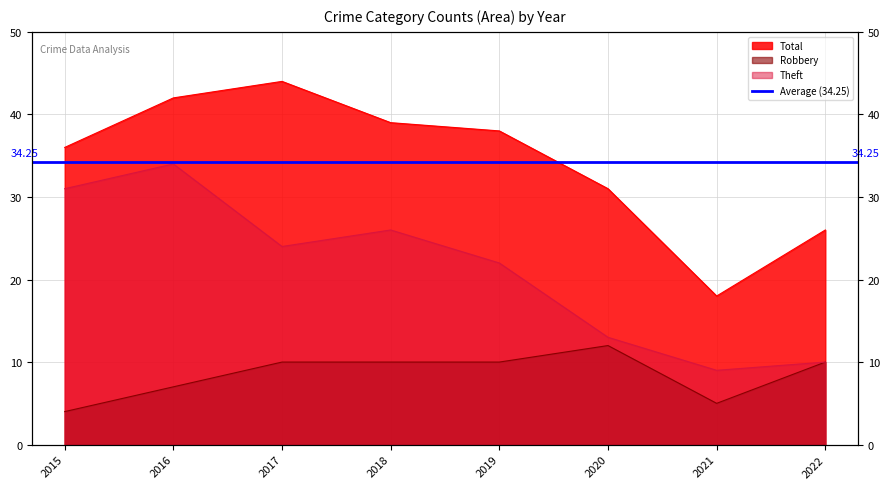

What is the value of the Robbery point at the 6th from the left?

12